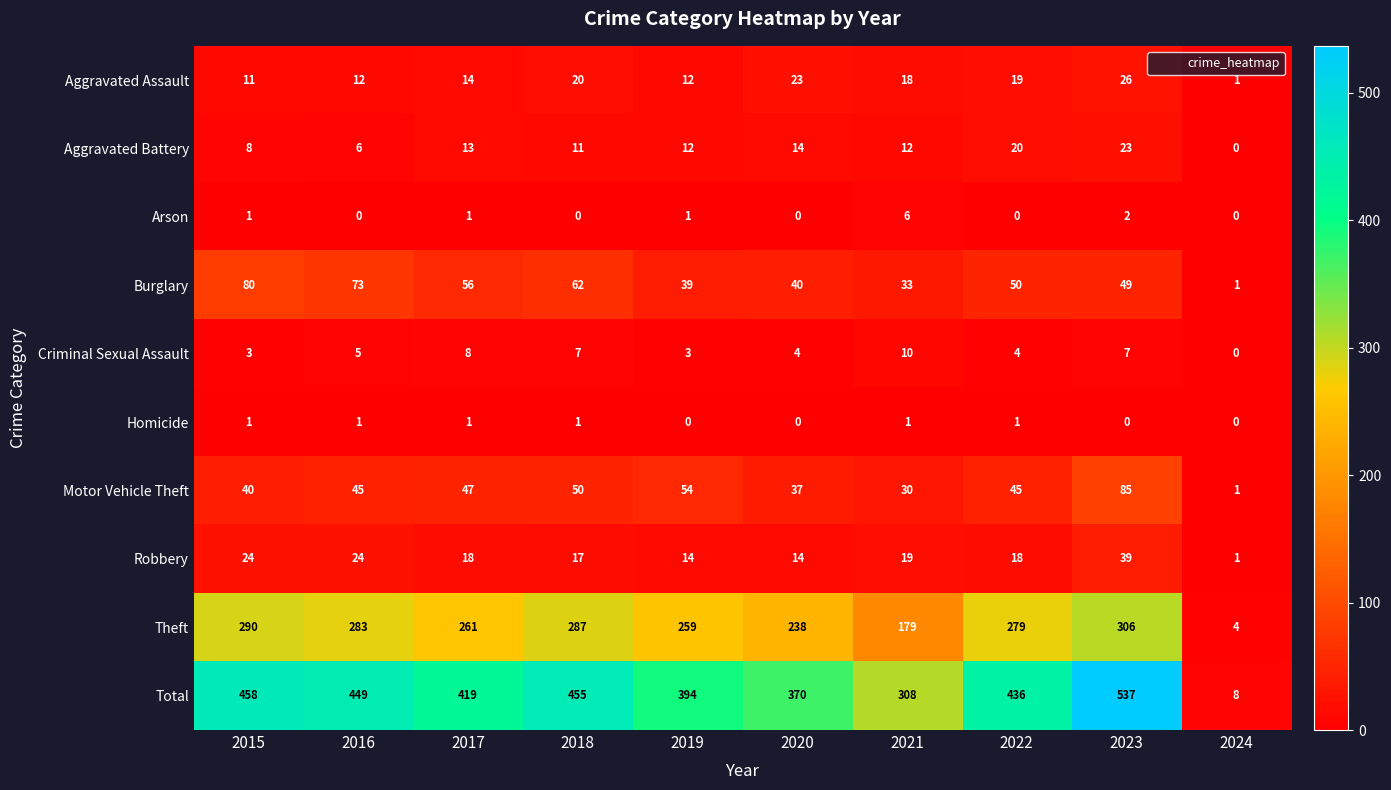

The Theft series shows 259 at 2019. True or false?

True